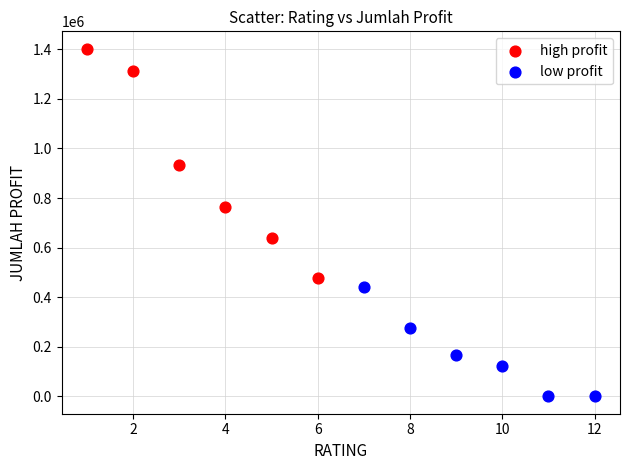

Which series reaches the minimum Y coordinate?

low profit